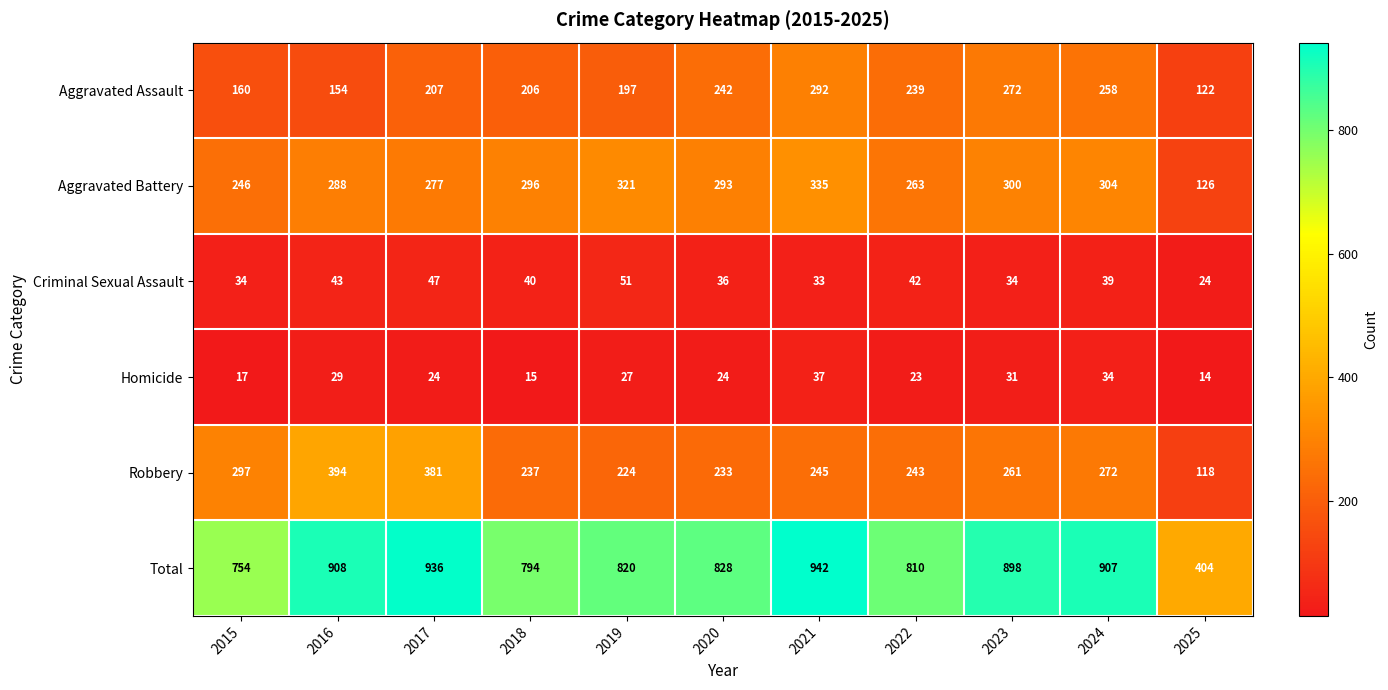

Which category has the highest value across all series?

2021